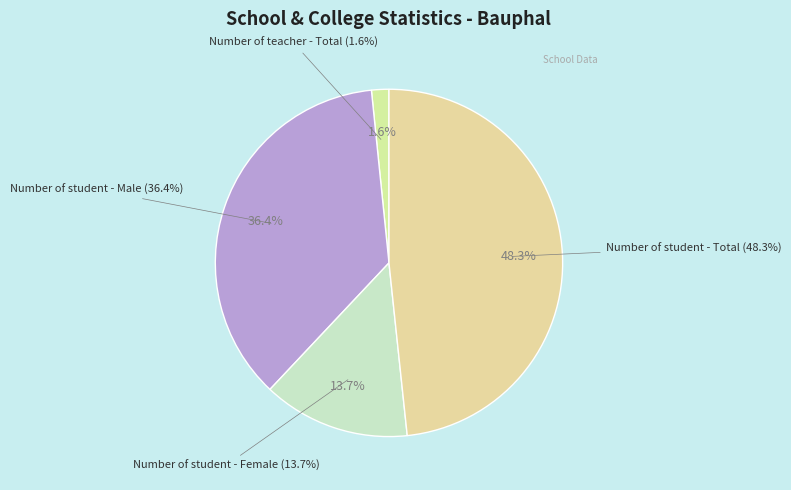

How many segments does this pie chart have?

4